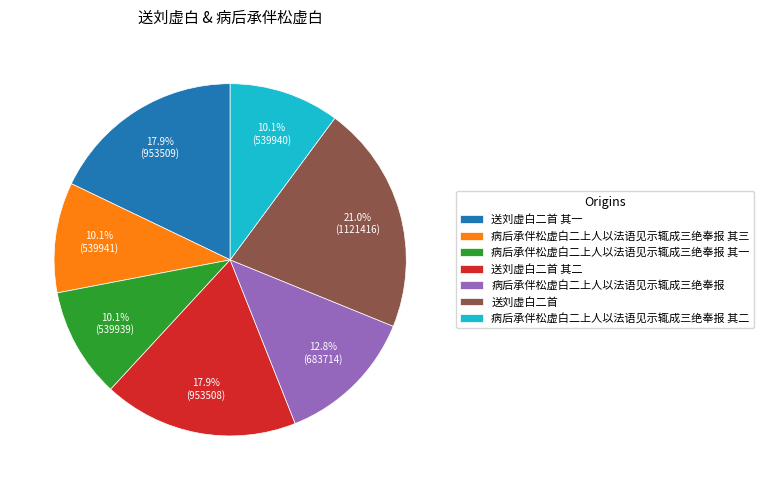

Is it true that 病后承伴松虚白二上人以法语见示辄成三绝奉报 其一 is 10% of the pie?

True